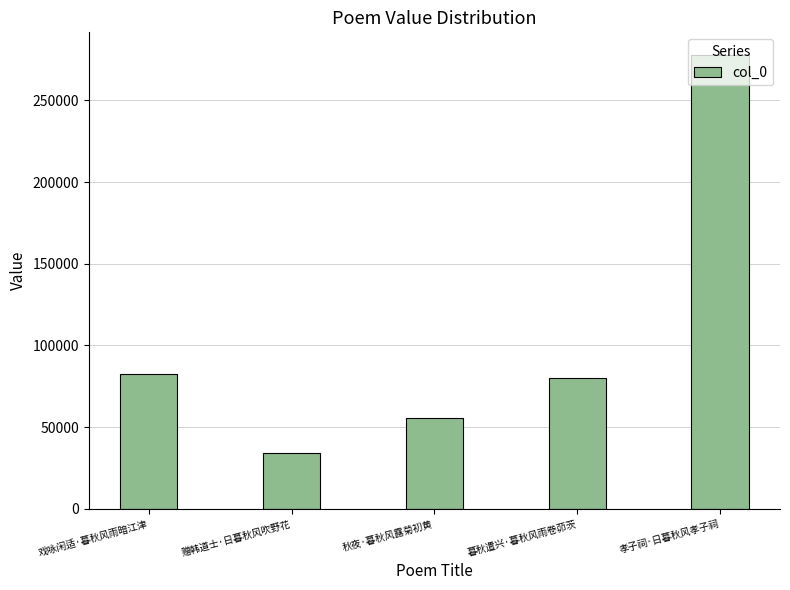

What is the label of the 5th bar from the left?

孝子祠·日暮秋风孝子祠